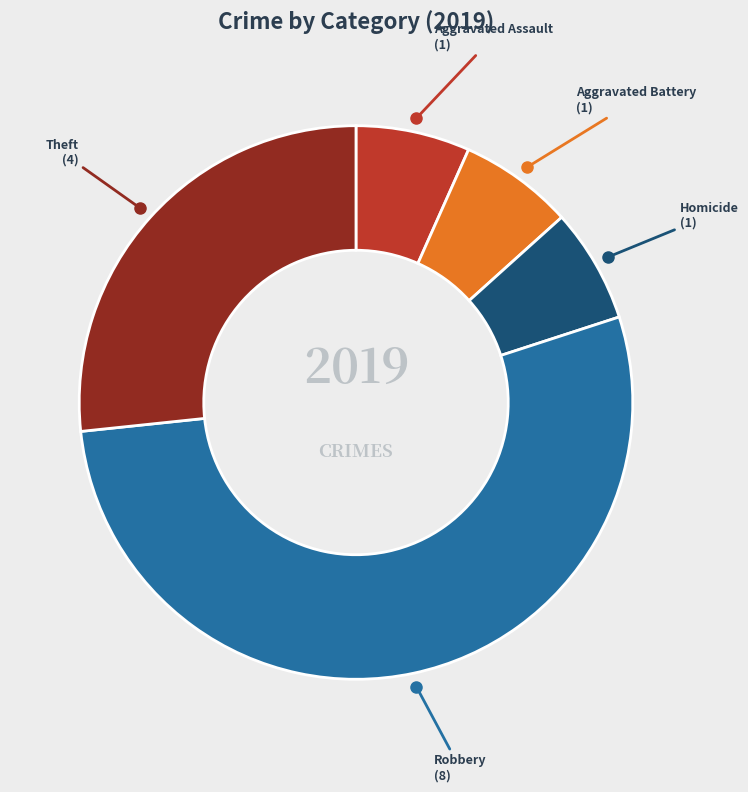

Count the number of slices in the pie.

5